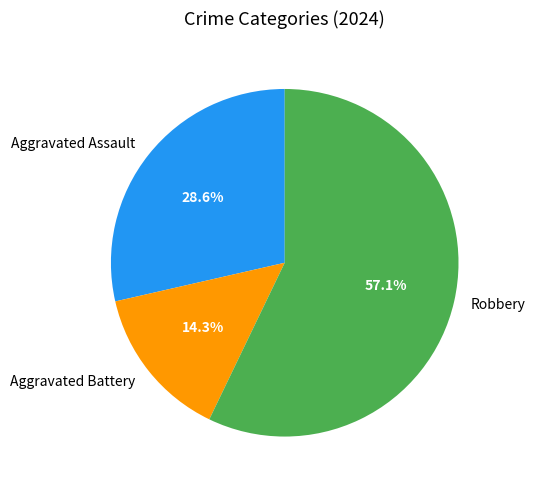

What is the ratio of the value at Aggravated Assault to the value at Robbery?

0.5